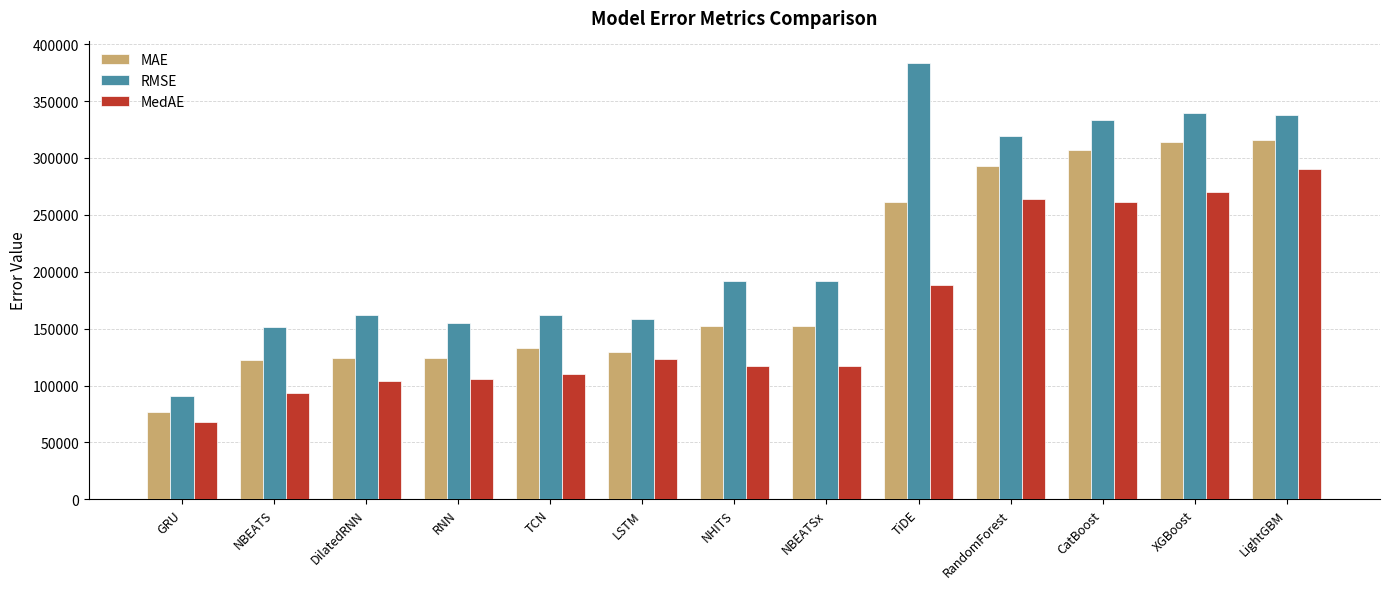

What is the value of the MAE bar at the 4th from the left?

123815.2